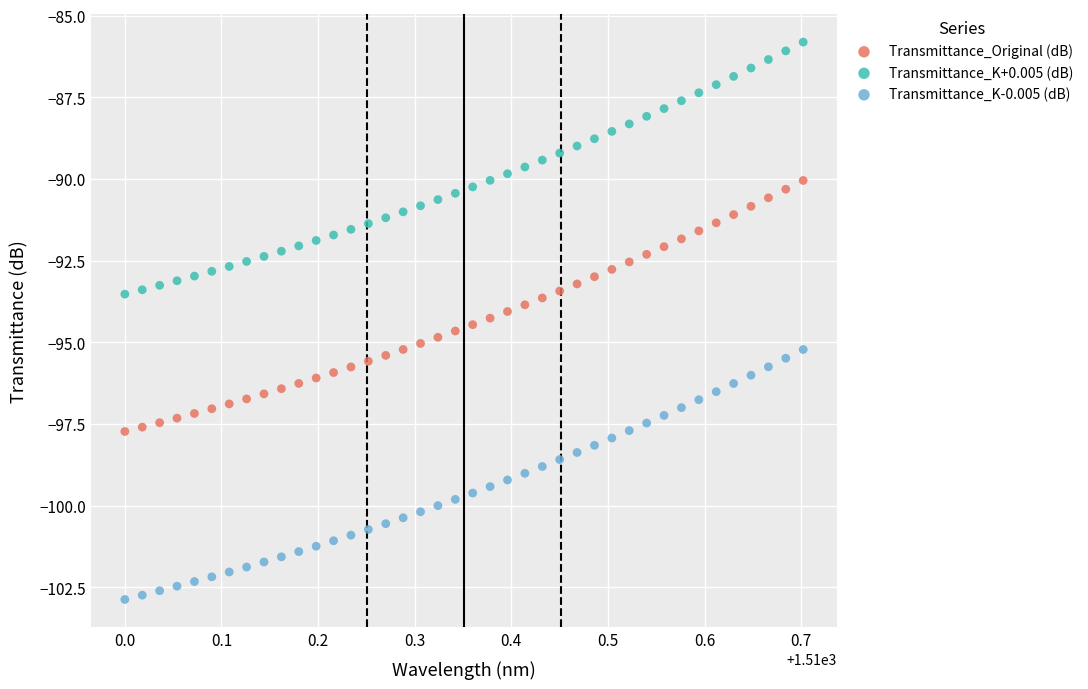

Across all data points, what is the range of Y values (max minus min)?

17.1